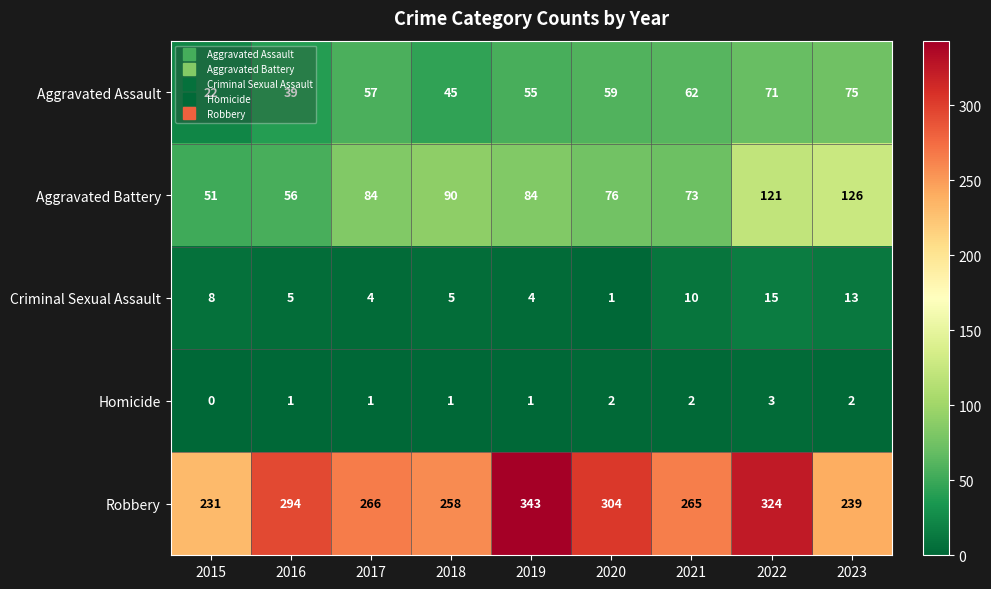

Is it true that Robbery equals 139 at 2019?

False